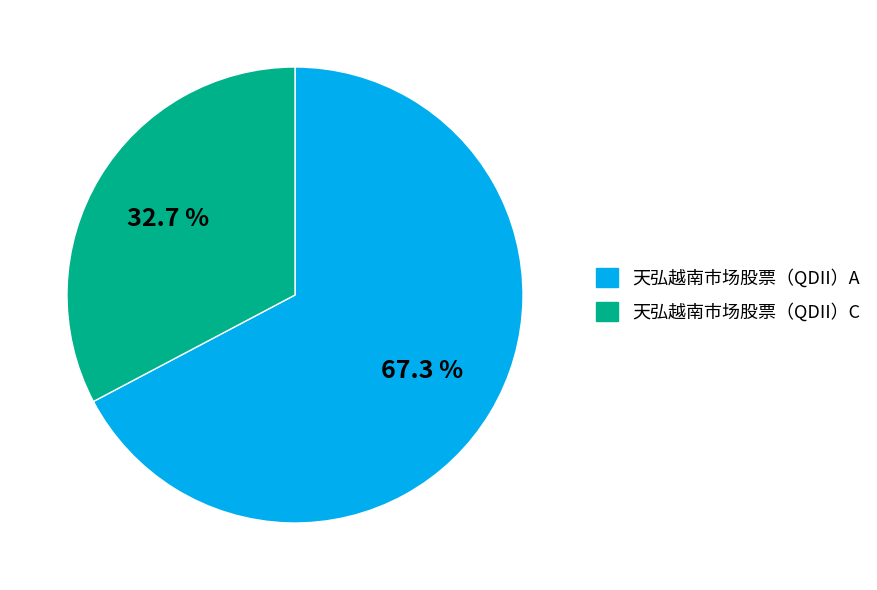

Count the number of slices in the pie.

2